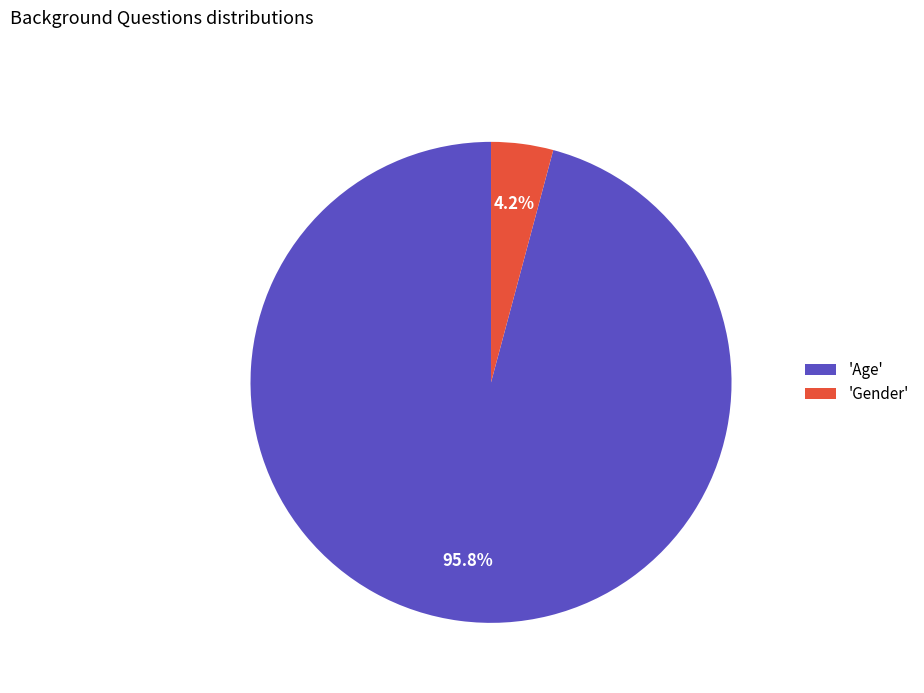

How many segments does this pie chart have?

2